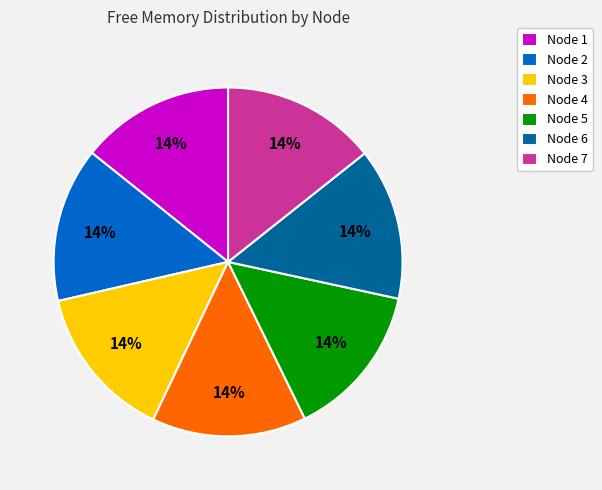

Is there any slice that represents more than half of the pie?

No